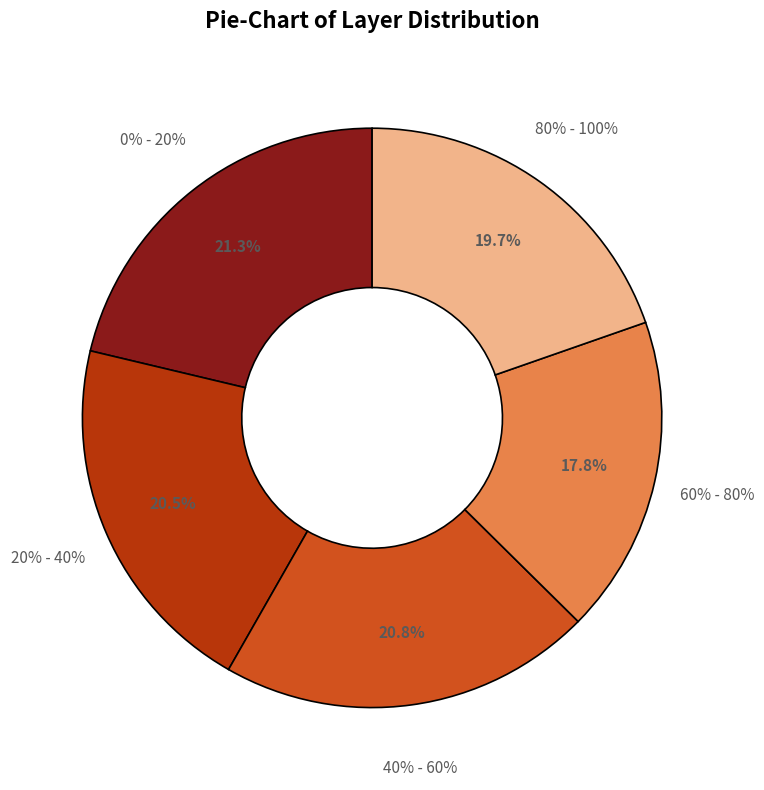

To the nearest percent, what is the combined percentage of 60% - 80% and 0% - 20%?

39%